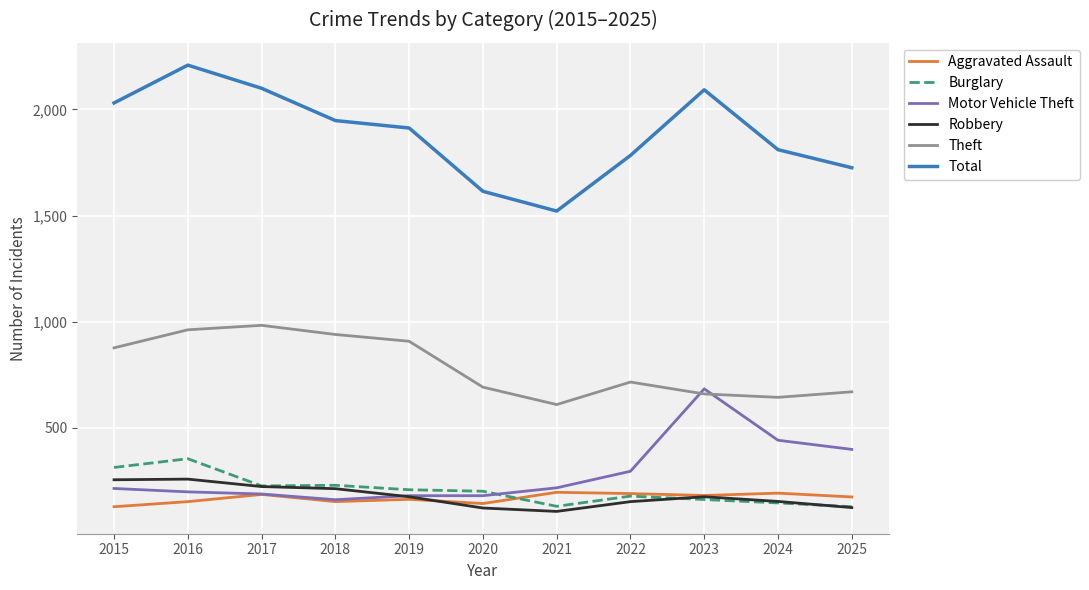

At how many categories does at least one series exceed 1602?

10